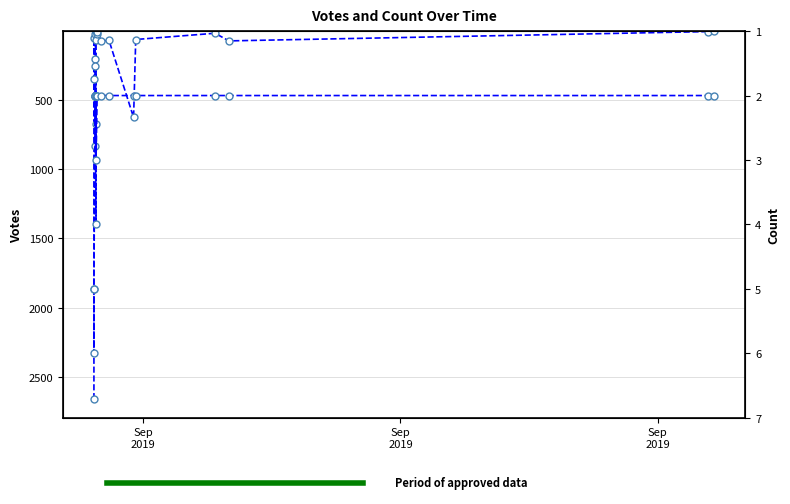

Which series has the largest total across all categories?

Votes